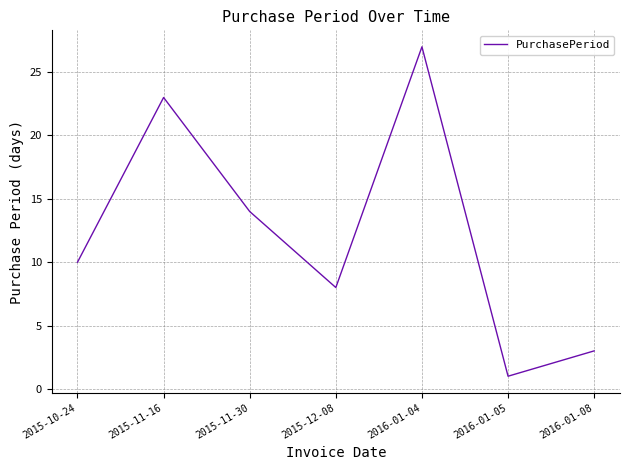

How many values are below 10?

3